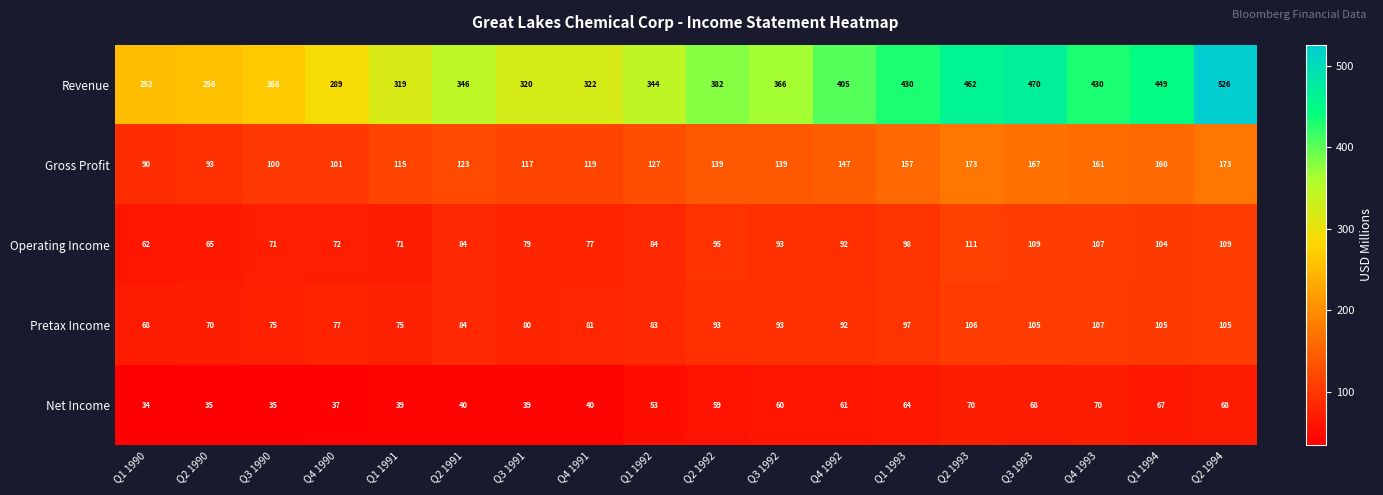

What is the average value of the Pretax Income series?

89